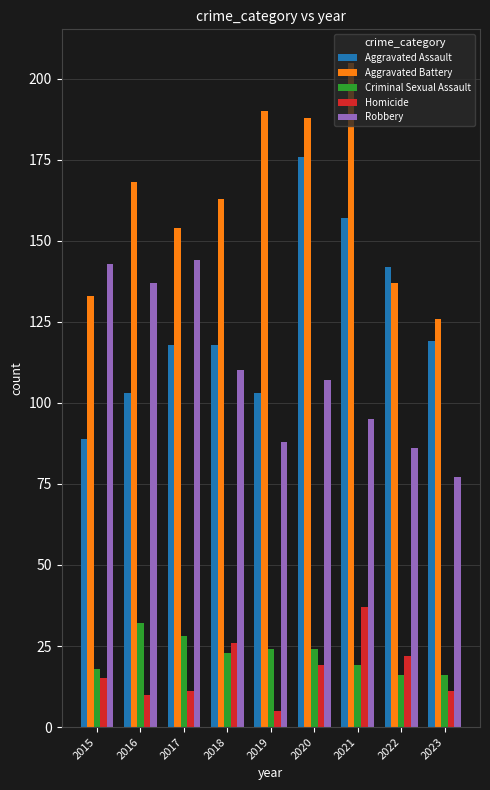

What is the spread (max minus min) of values at 2019?

185